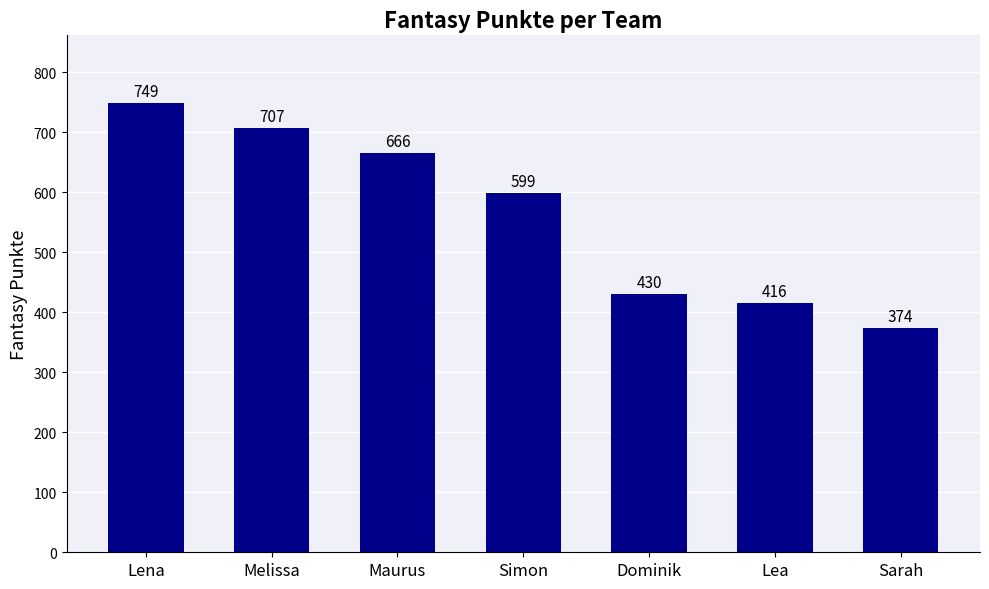

Which category has the highest value across all series?

Lena